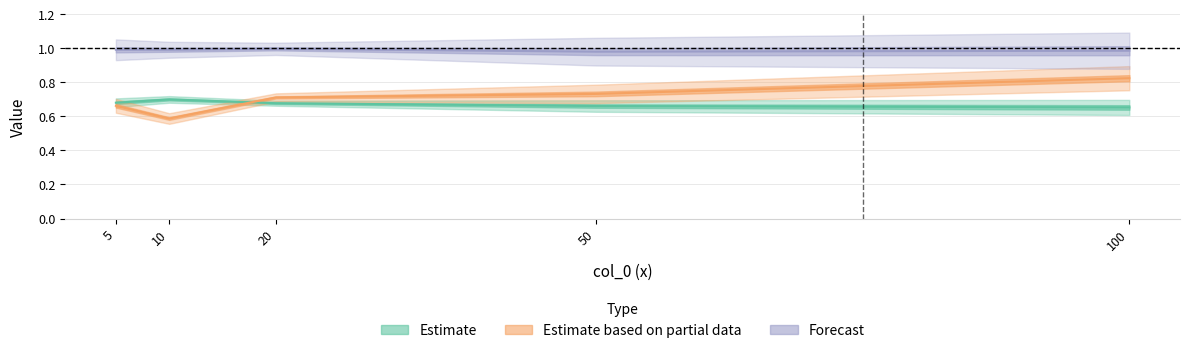

How many interior local valleys does the col_2 series have?

1